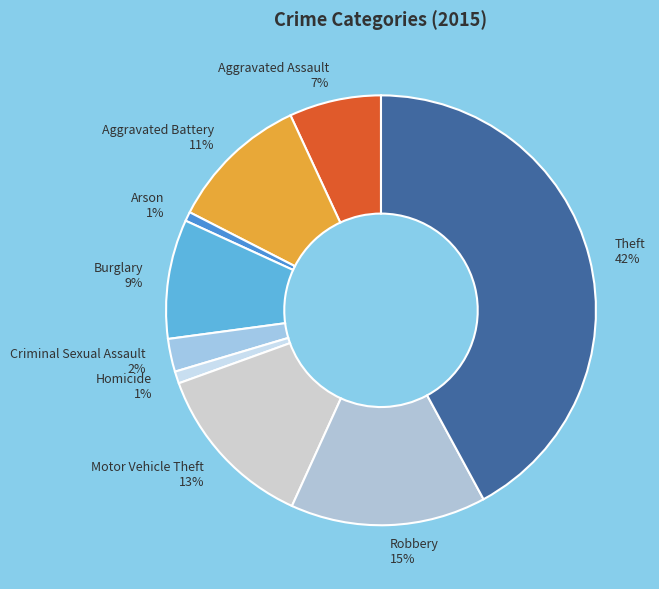

Does any single category account for the majority?

No